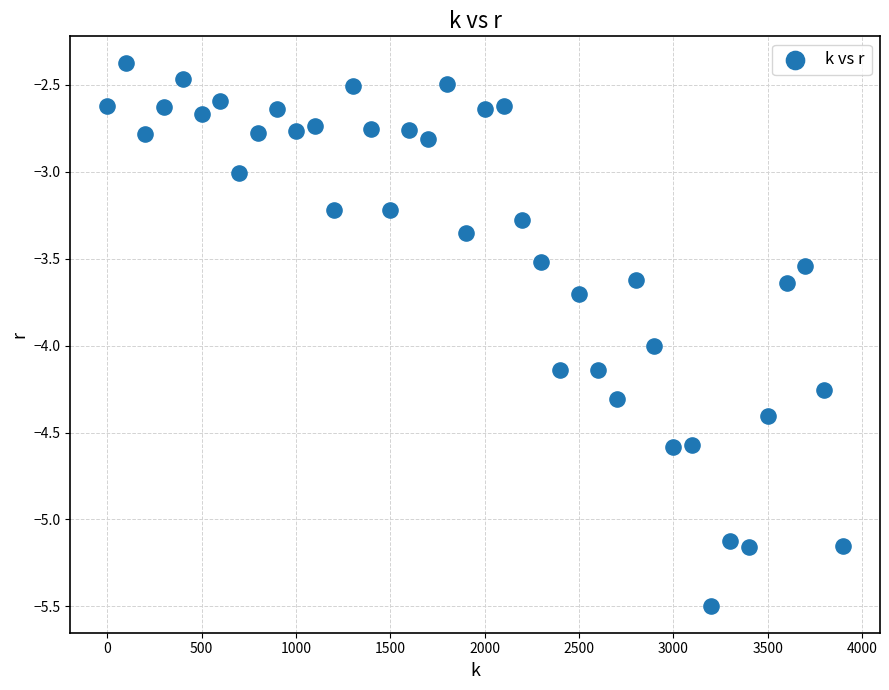

What is the range of Y values (max minus min)?

3.1